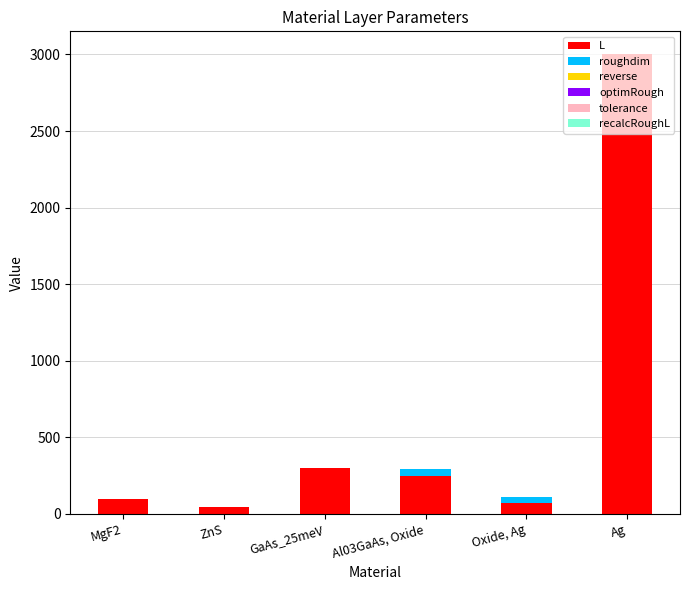

What is the sum of all L values?

3758.0